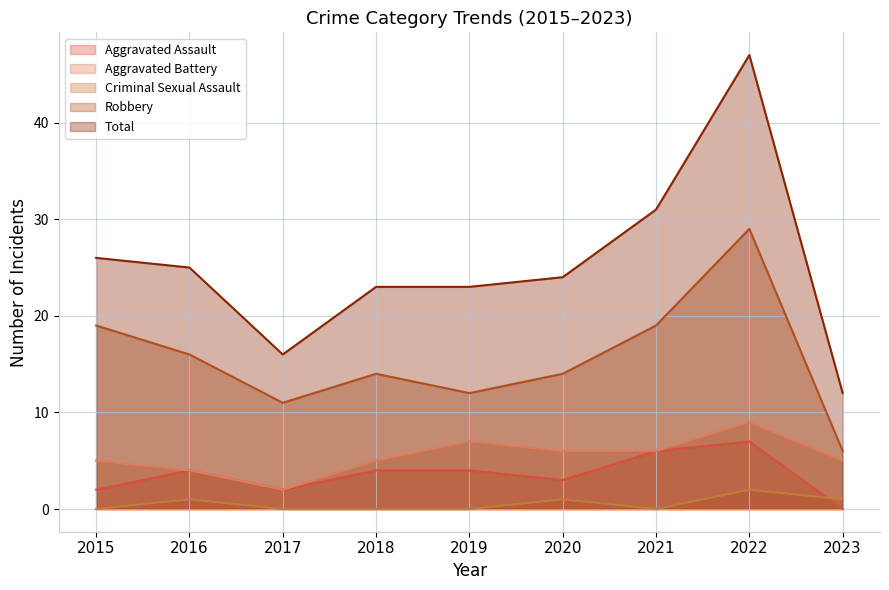

Which label corresponds to the largest value in the chart?

2022